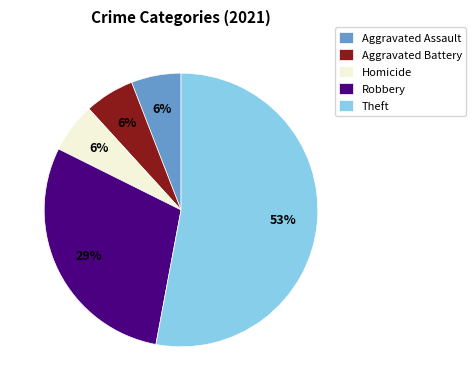

What is the ratio of the value at Homicide to the value at Theft?

0.1